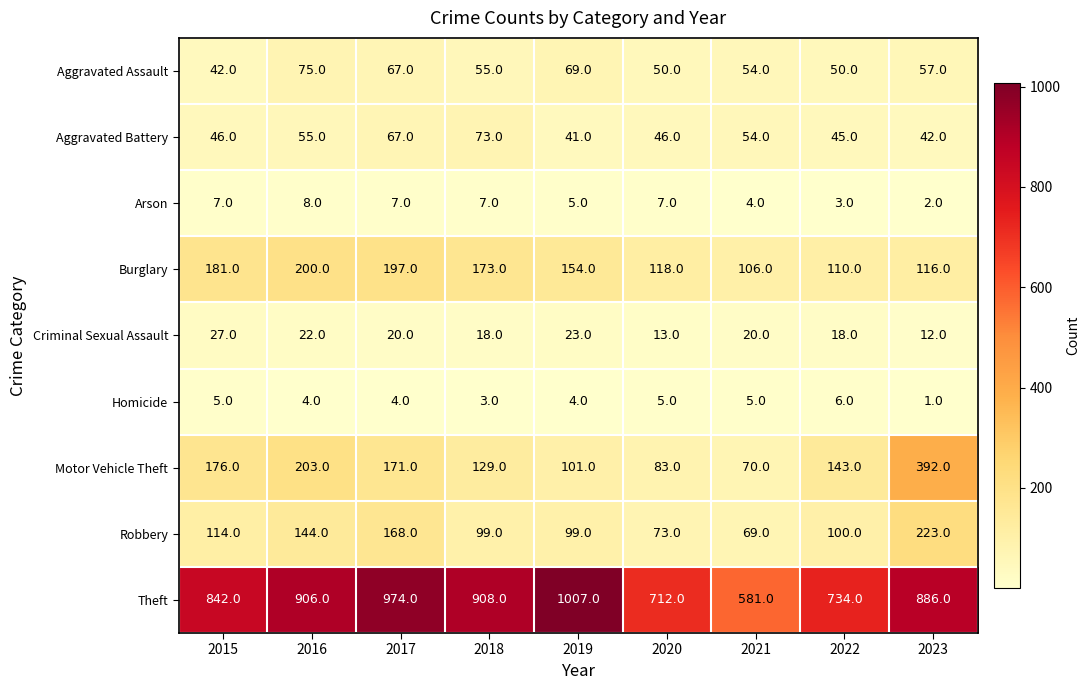

What is the minimum value shown in the chart?

1